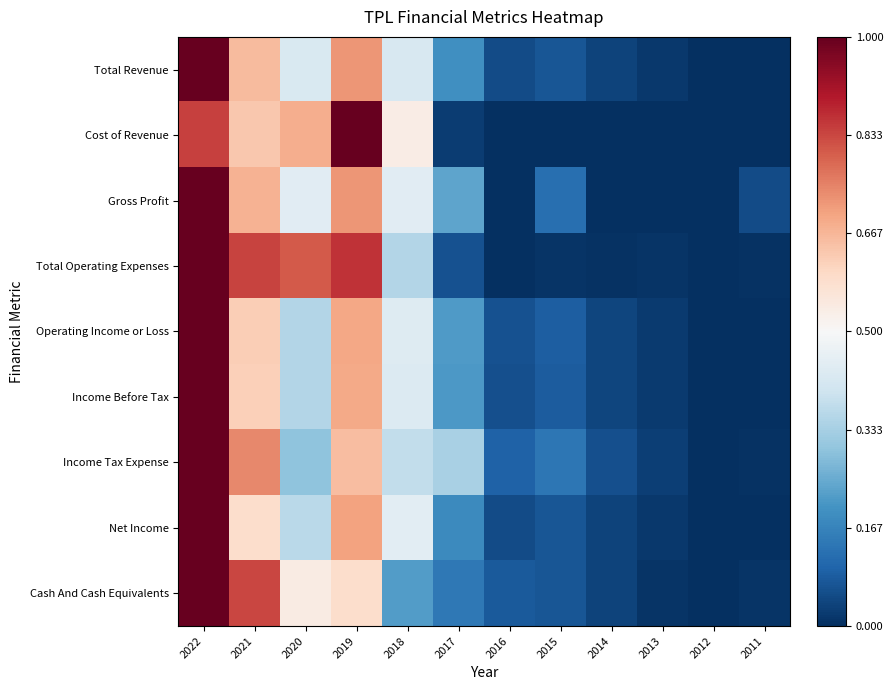

Which series has the widest spread of values?

Total Revenue